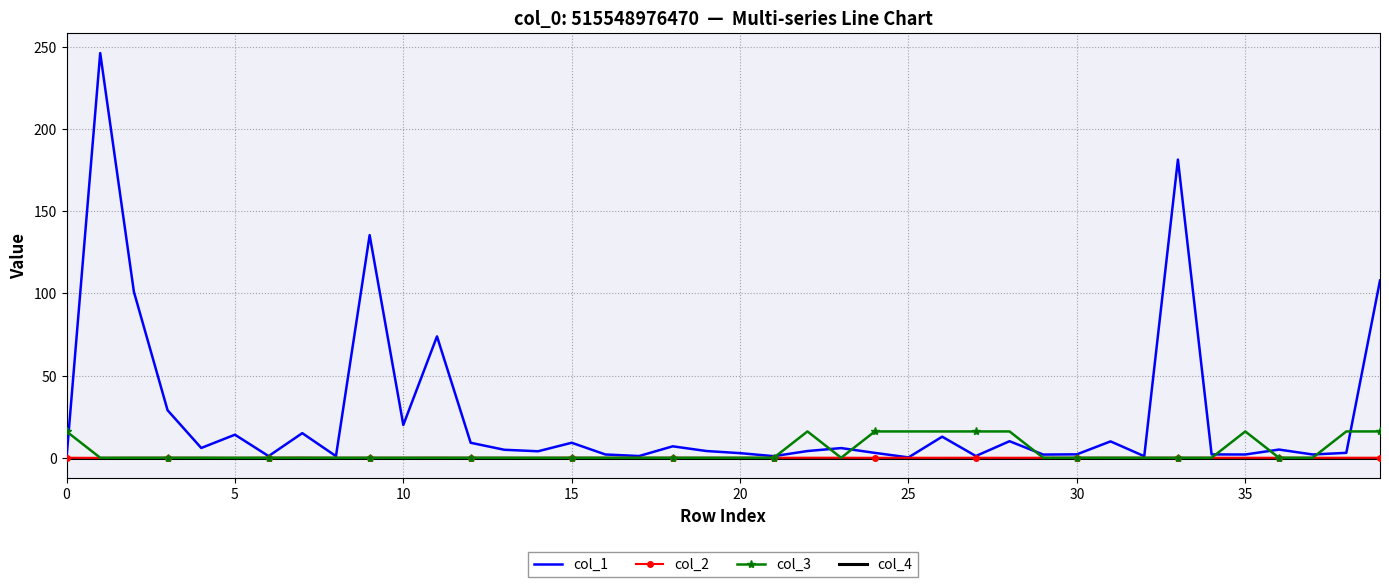

Which series has the widest spread of values?

col_1